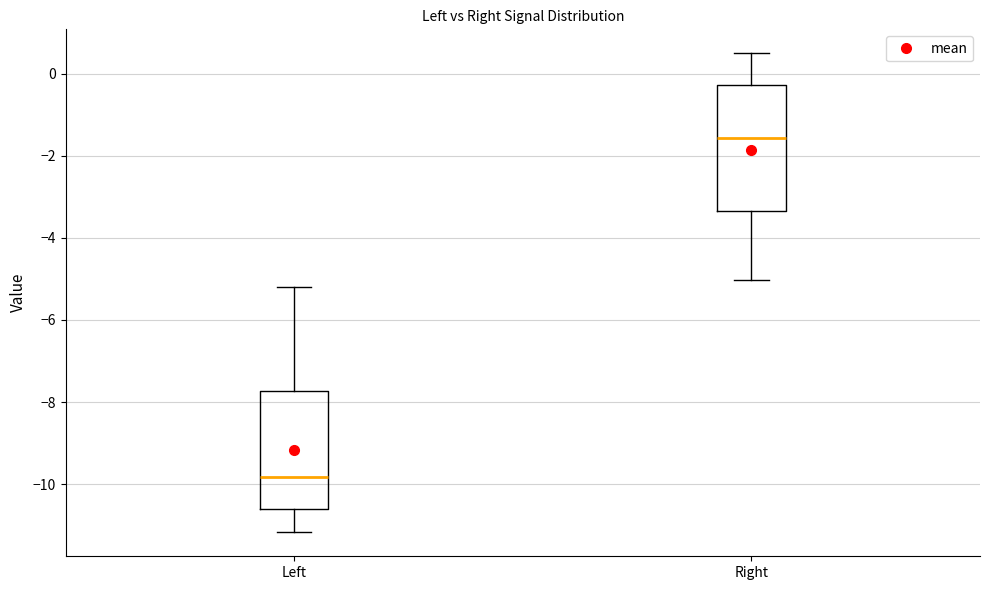

Reading left to right, read every box against the y-axis: the position of its median line, the range the box covers, and the ends of its whiskers. The values are not printed on the chart, so give them approximately, as read against the axis.

Left: median -9.8, box -10.6 to -7.8, whiskers -11.2 to -5.2
Right: median -1.6, box -3.4 to -0.2, whiskers -5.0 to 0.4